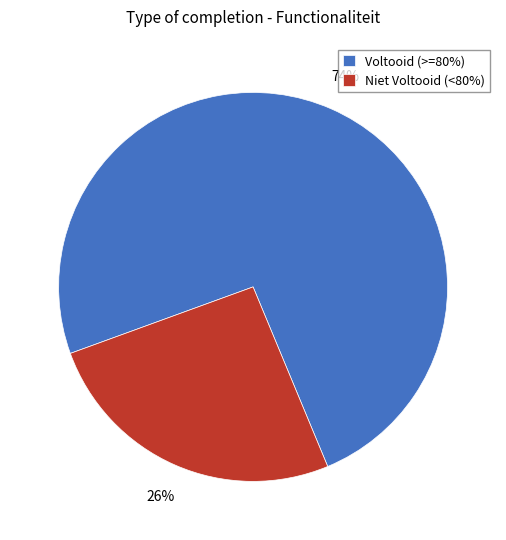

To the nearest percent, what portion does Niet Voltooid (<80%) represent?

26%